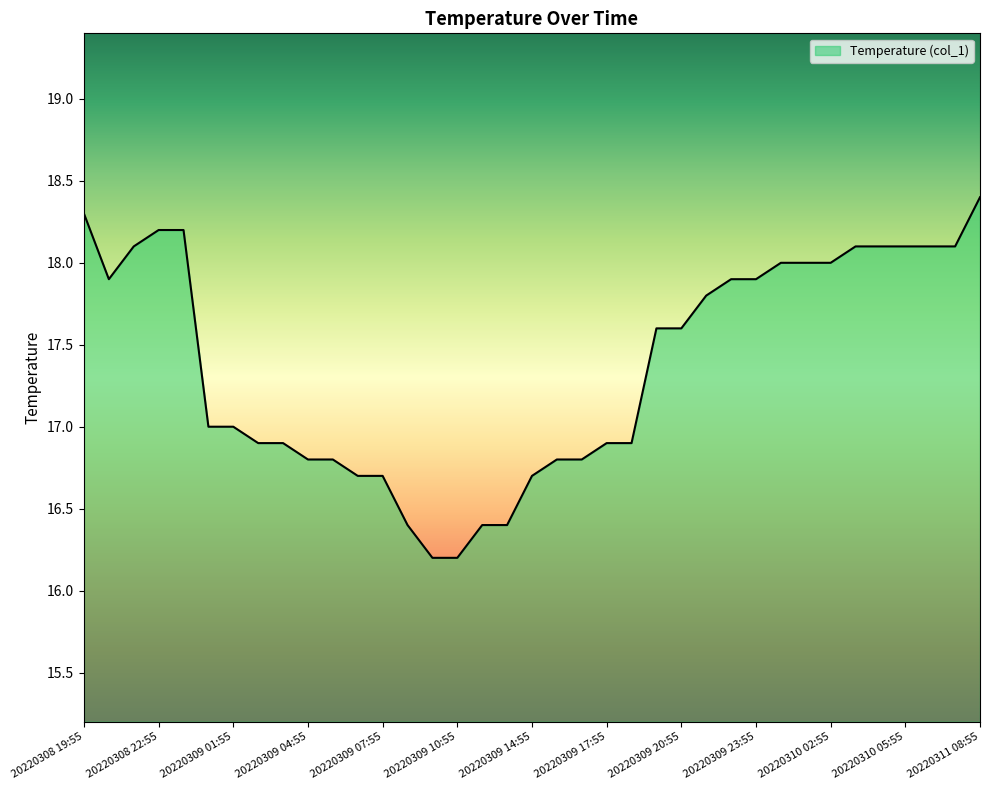

How many series are shown in this chart?

1